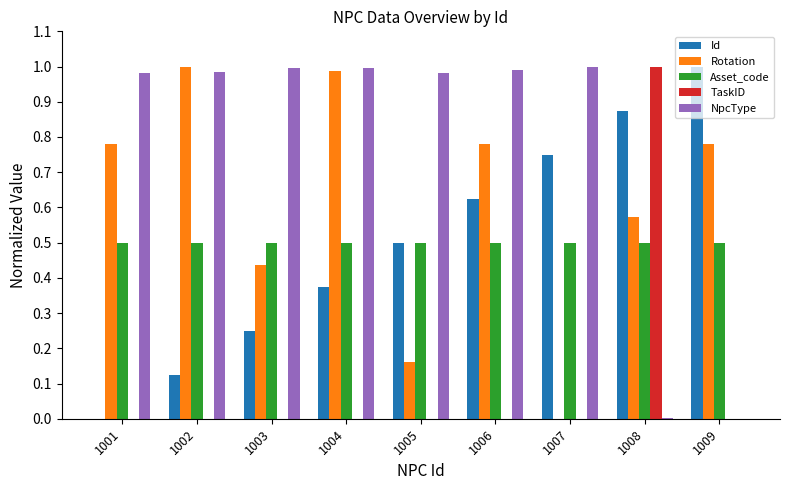

Is it true that Rotation equals 0.8 at 1008?

False